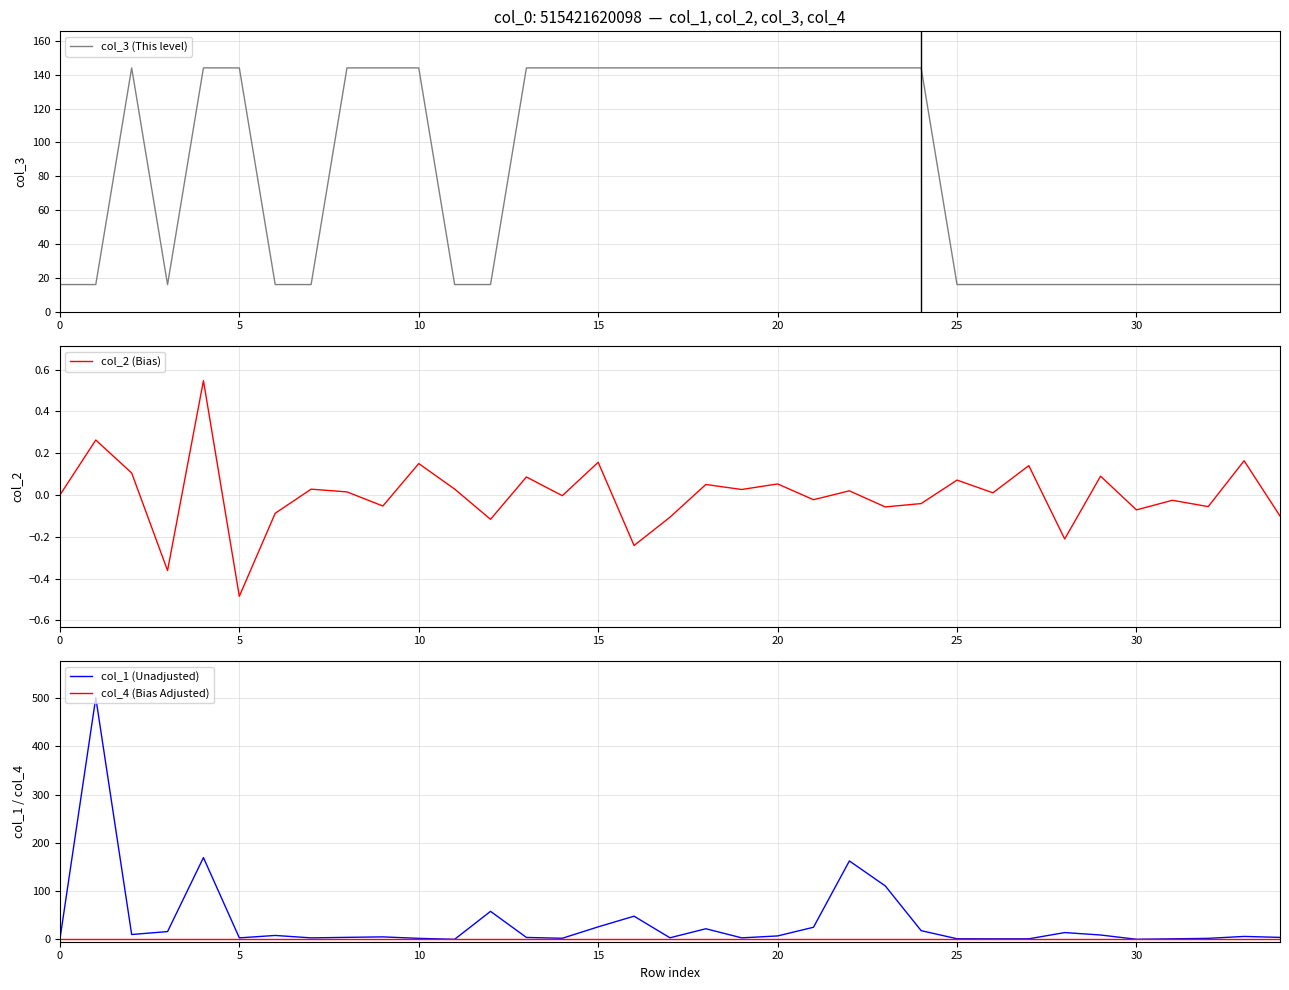

Does the chart have visible grid lines?

Yes